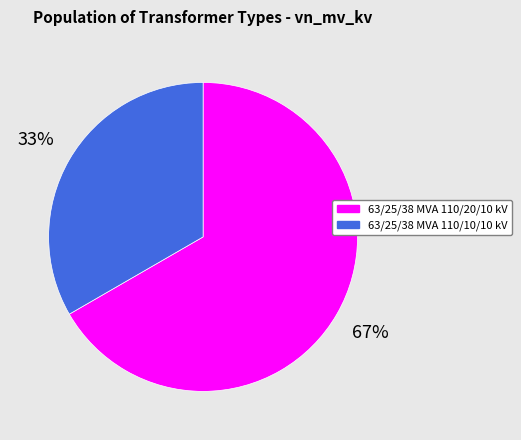

Combined, do 63/25/38 MVA 110/20/10 kV and 63/25/38 MVA 110/10/10 kV account for over 50%?

Yes